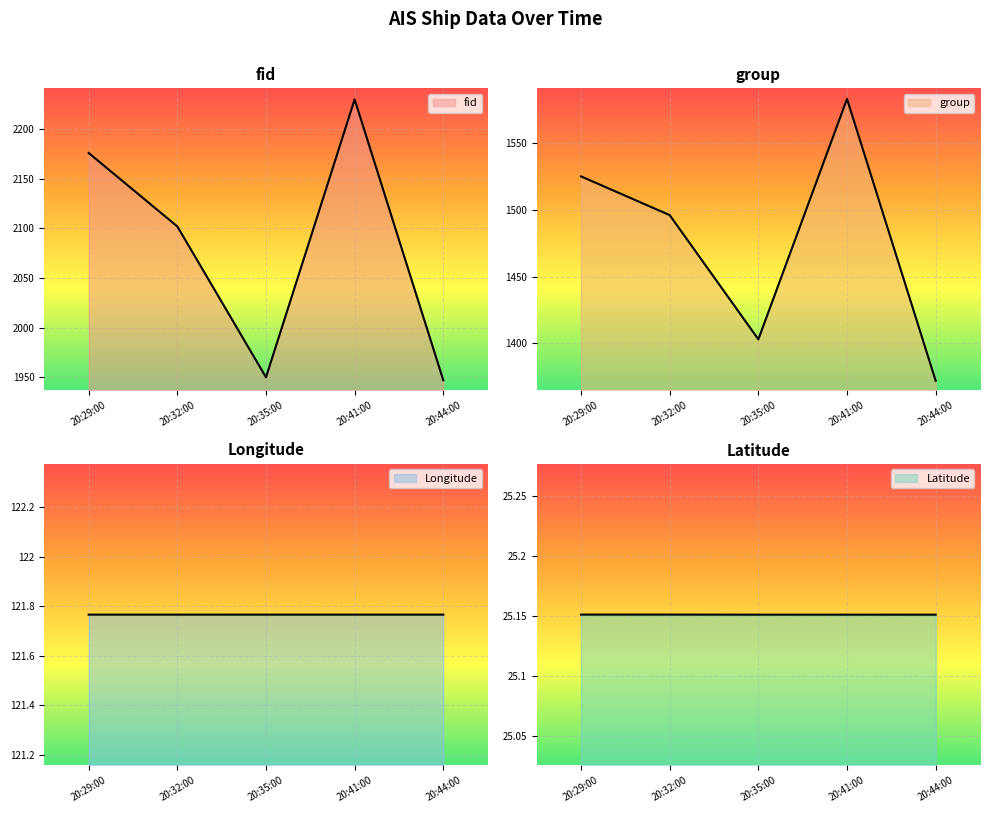

Rank the categories by Longitude value from highest to lowest.

20:44:00, 20:41:00, 20:35:00, 20:29:00, 20:32:00